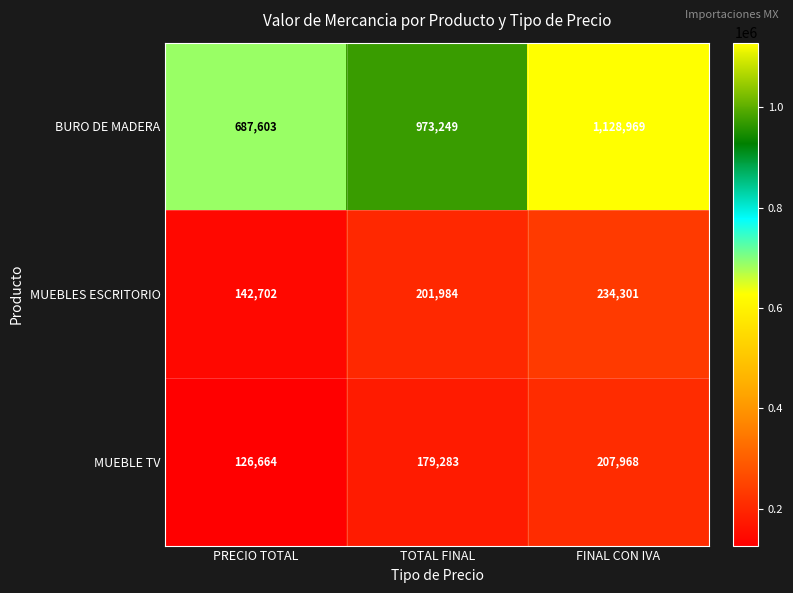

Reading right to left, what are all the values shown in this chart?

BURO DE MADERA: 1128969	973249	687603
MUEBLES ESCRITORIO: 234301	201984	142702
MUEBLE TV: 207968	179283	126664